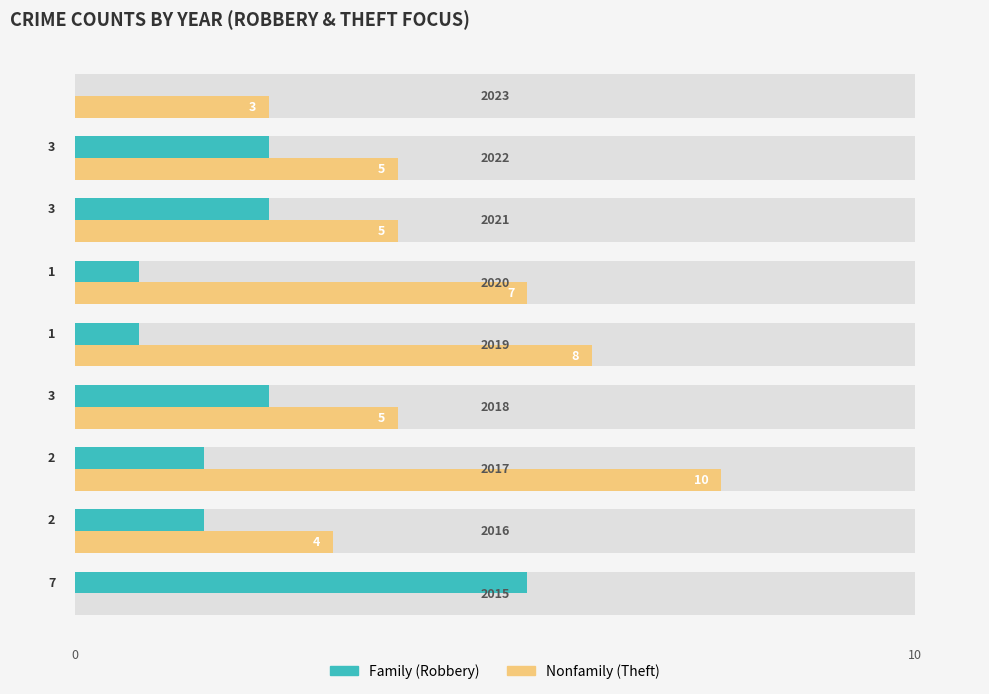

How many series are shown in this chart?

2